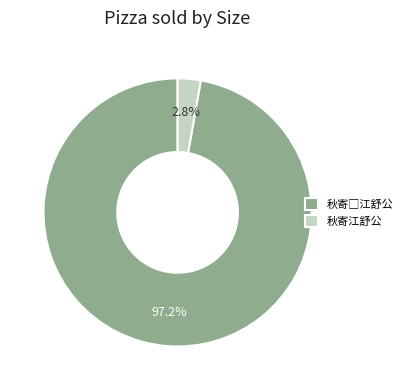

Does any single category account for the majority?

Yes